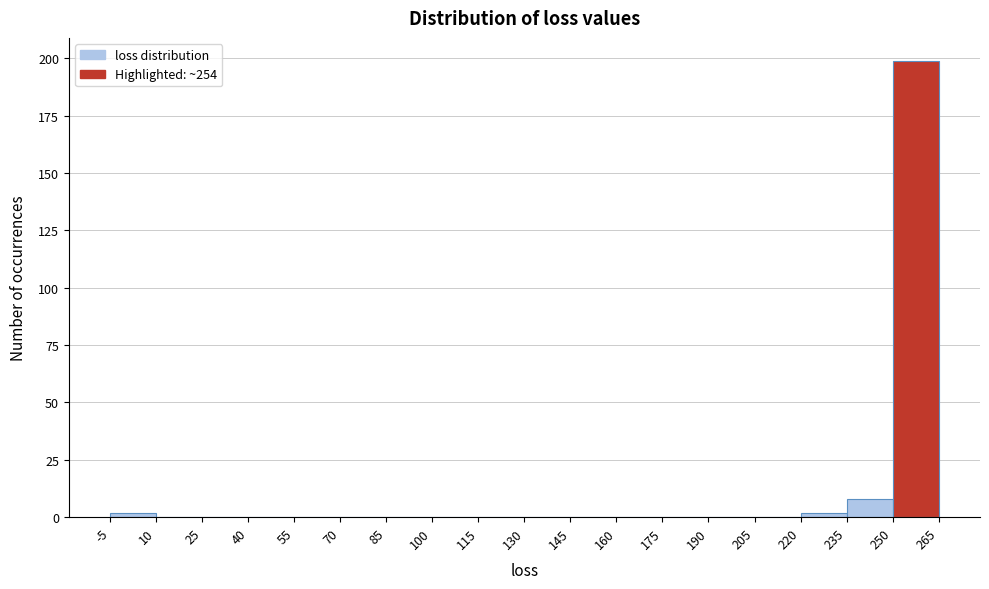

Reading left to right, transcribe this chart: for each bar, give the range it covers on the x-axis and its height. The values are not printed on the chart, so give them approximately, as read against the axis.

-5 to 10: under 5
10 to 25: 0
25 to 40: 0
40 to 55: 0
55 to 70: 0
70 to 85: 0
85 to 100: 0
100 to 115: 0
115 to 130: 0
130 to 145: 0
145 to 160: 0
160 to 175: 0
175 to 190: 0
190 to 205: 0
205 to 220: 0
220 to 235: under 5
235 to 250: 10
250 to 265: 200